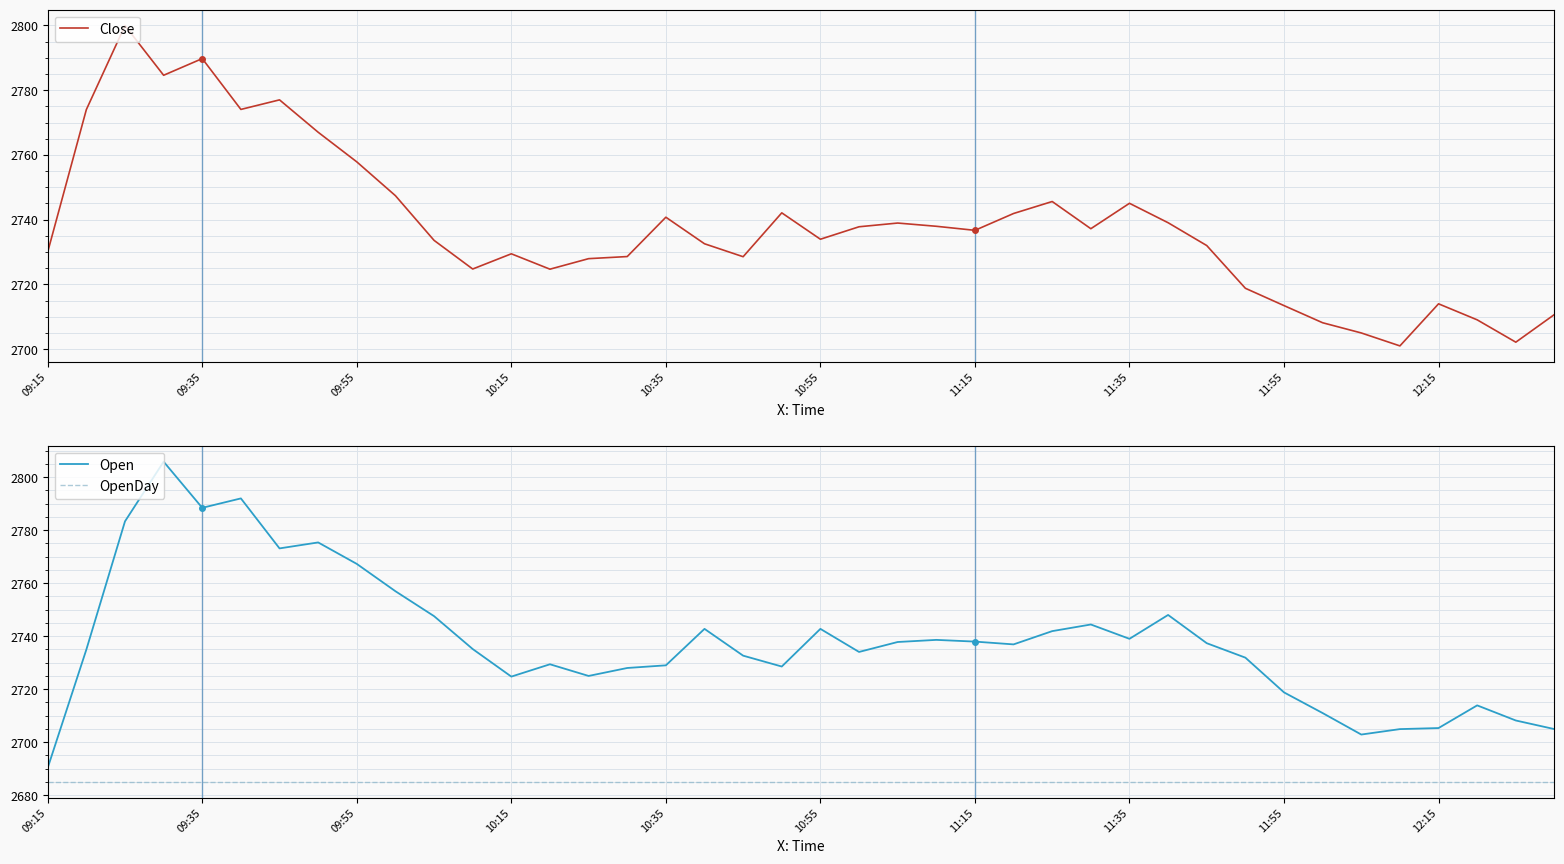

What is the value of the Close point at the 23rd from the left?

2738.9